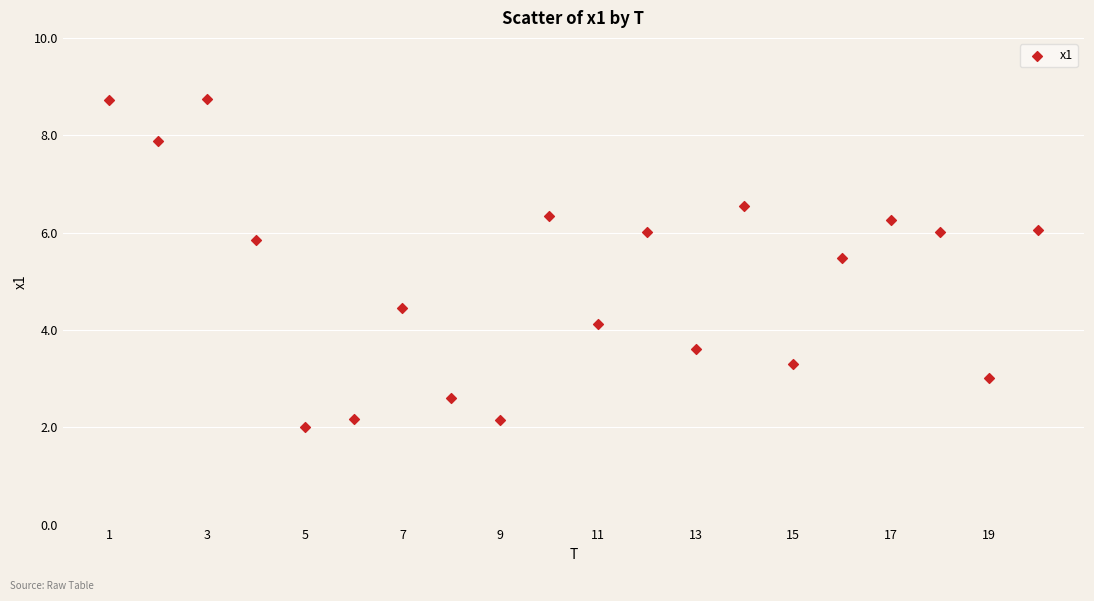

What is the range of Y values (max minus min)?

6.7